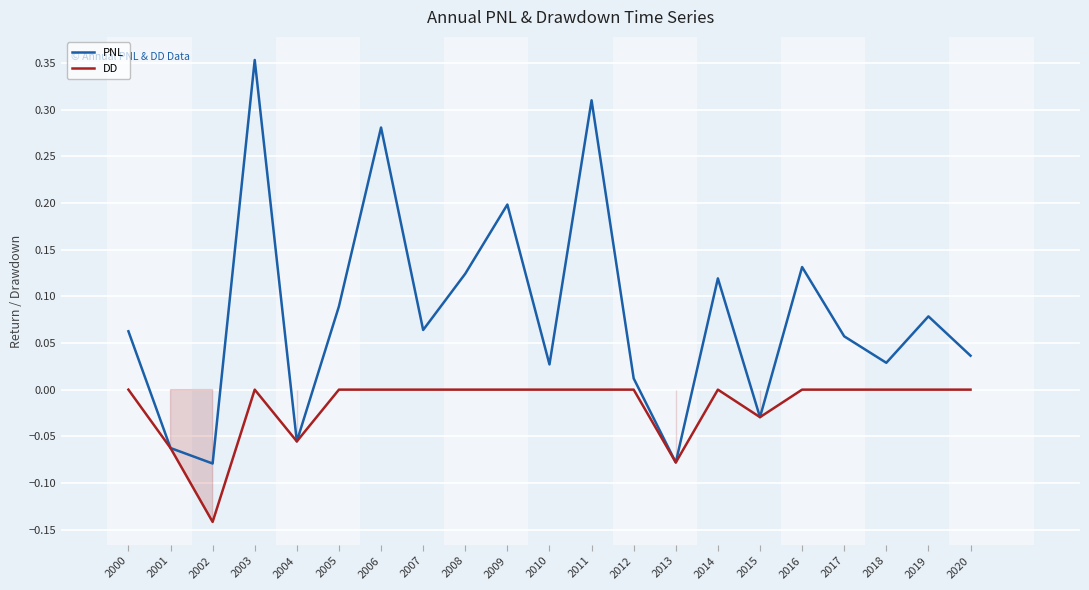

Is the value of DD at 2018 greater than the value of PNL at 2017?

No